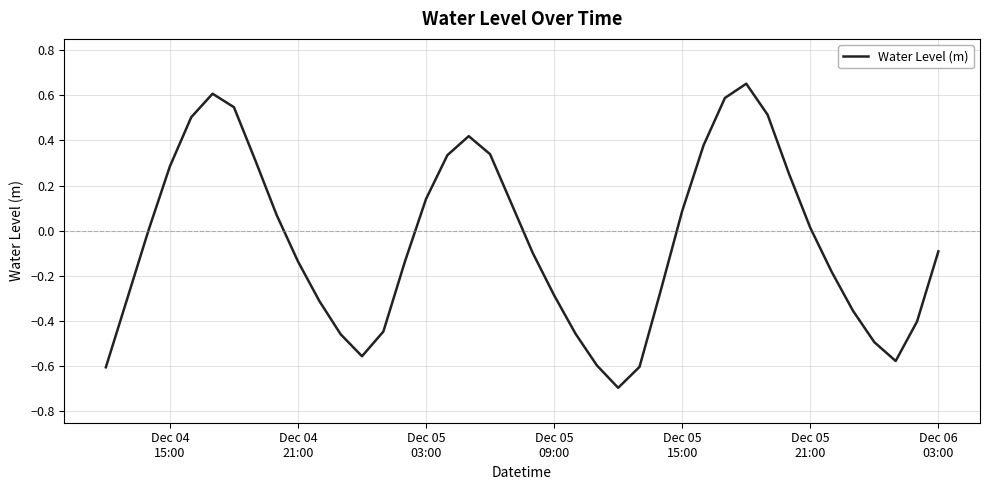

What is the smallest value displayed?

-0.7